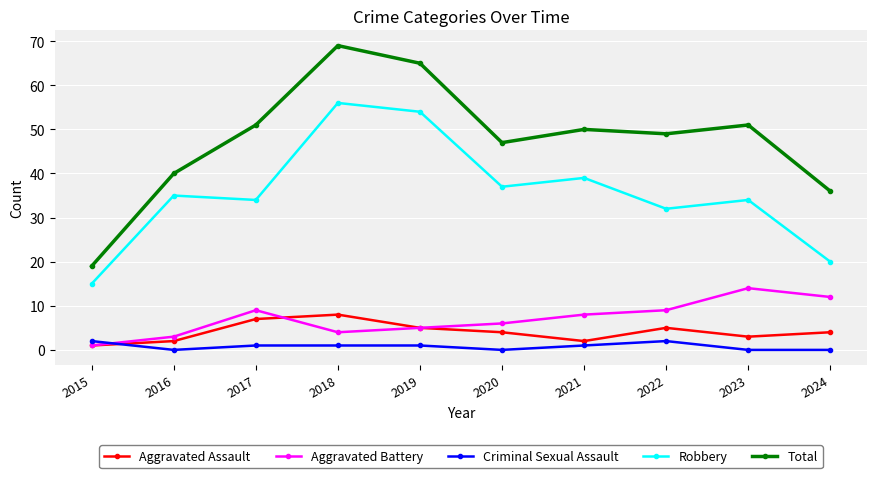

True or false: Criminal Sexual Assault has a value of 1 at 2018.

True